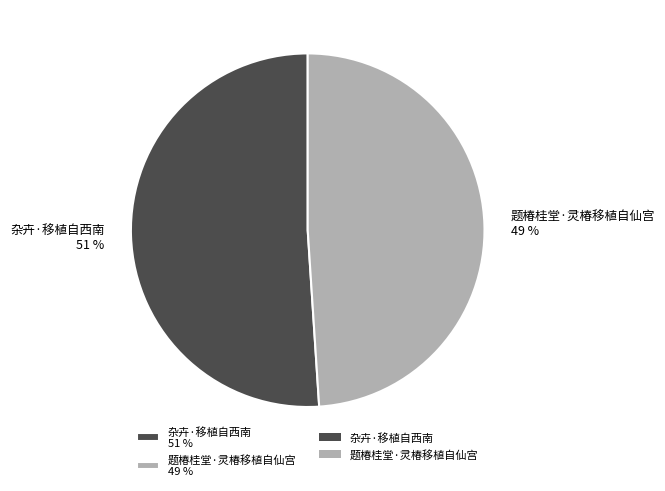

Approximately how many times larger is the value at 题椿桂堂·灵椿移植自仙宫 compared to 杂卉·移植自西南?

1.0